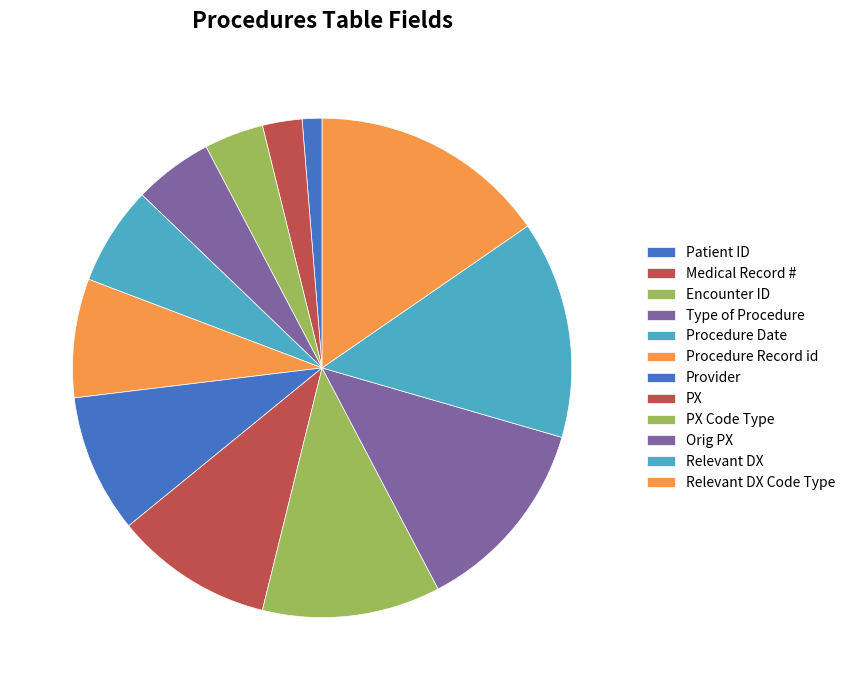

To the nearest percent, what is the difference between the Relevant DX Code Type and Relevant DX slice percentages?

1%